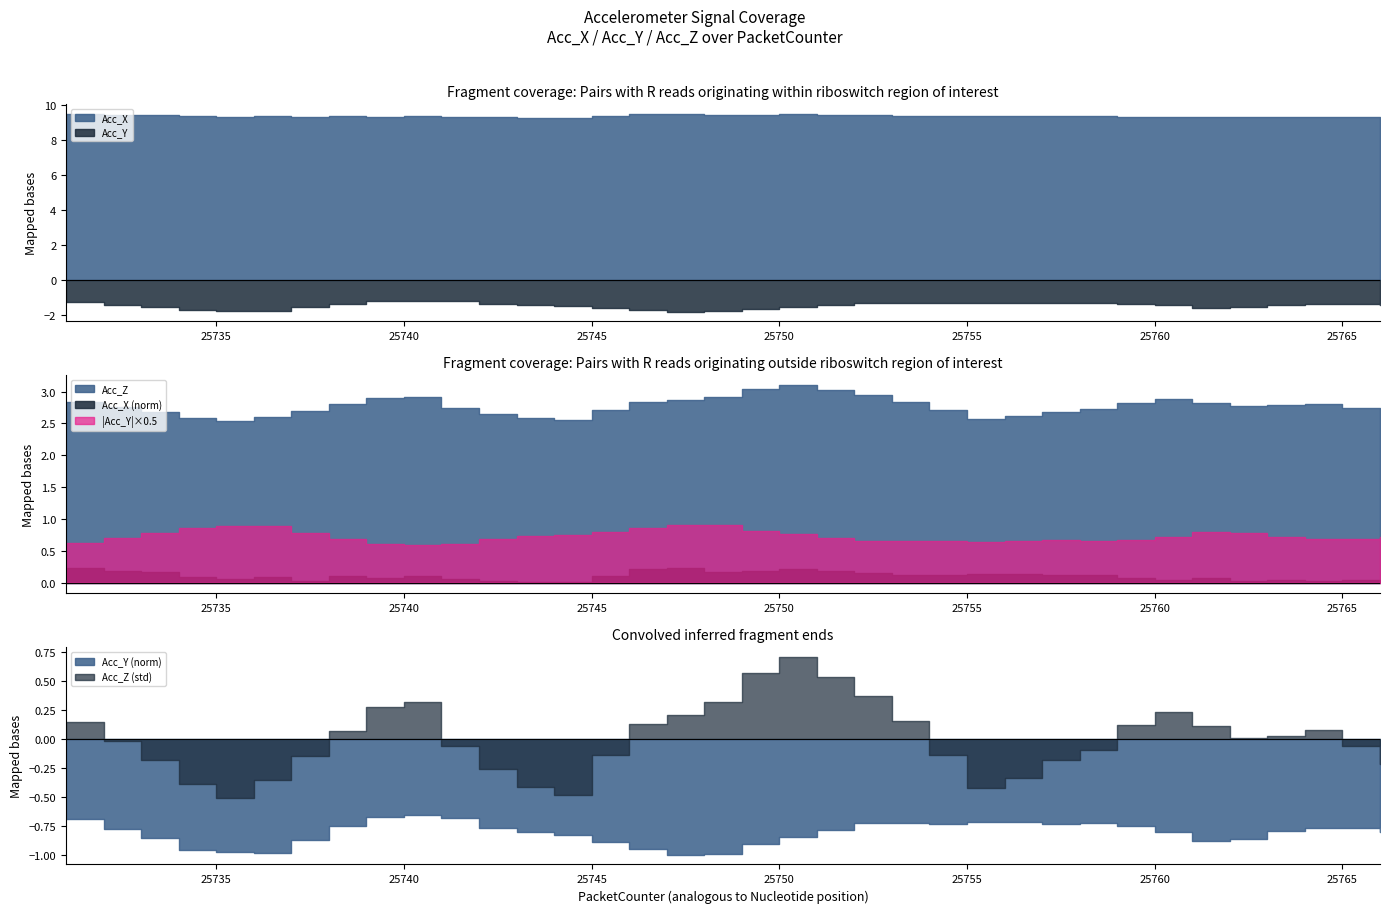

In Acc_Y, how many points are lower than both neighbors (excluding endpoints)?

5